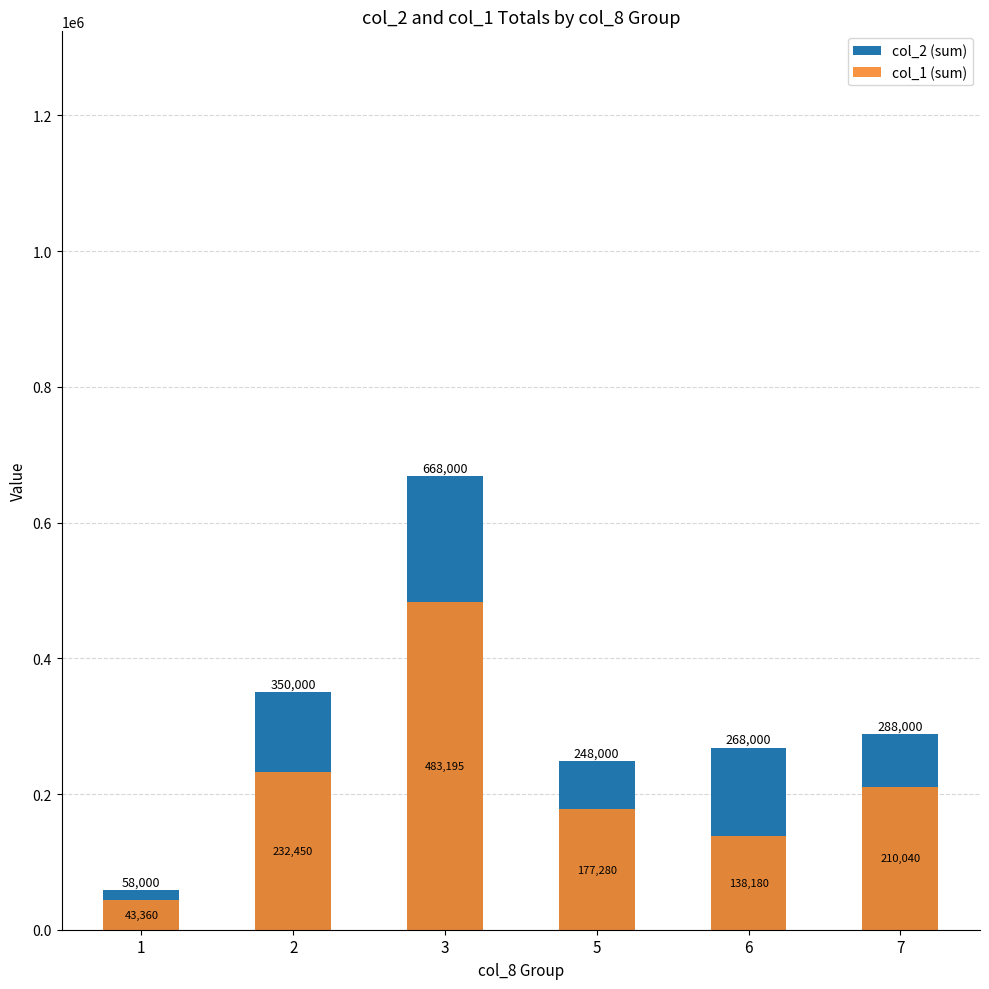

The col_2 (sum) series shows 288000 at 7. True or false?

True